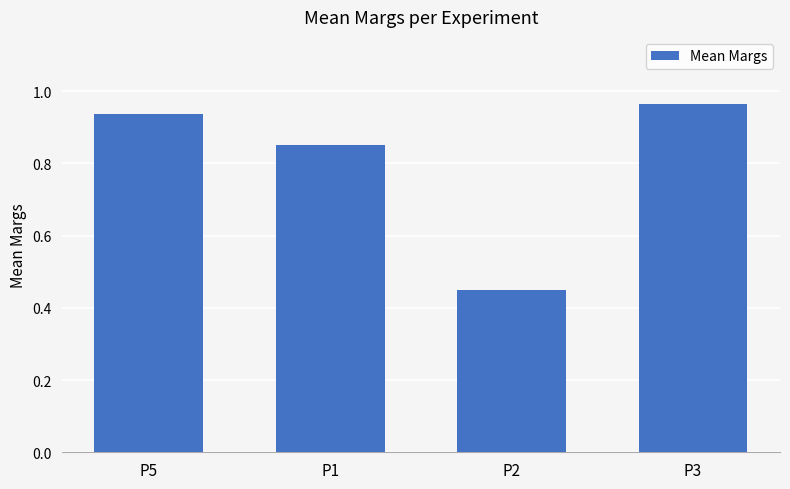

At which category does the chart reach its minimum across all series?

P2